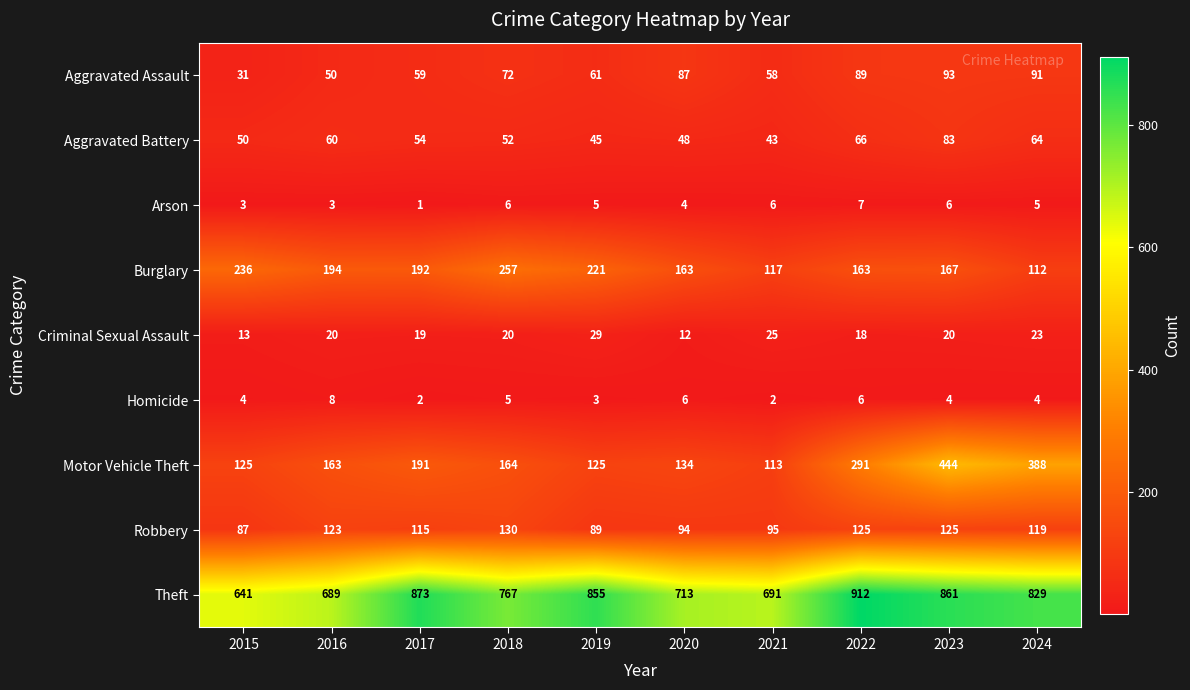

At which category does the chart reach its minimum across all series?

2017